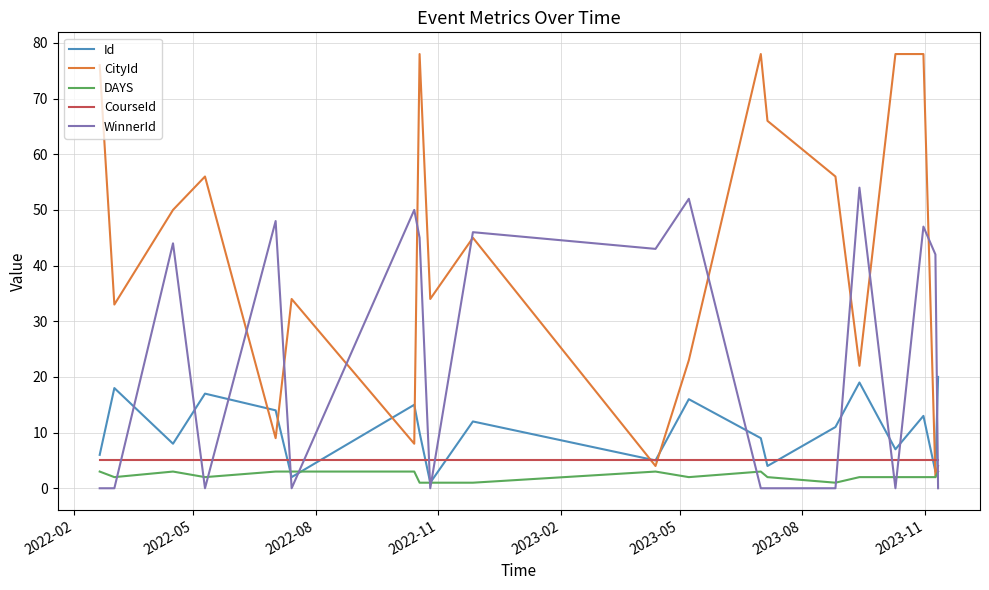

What is the maximum value for CourseId?

5